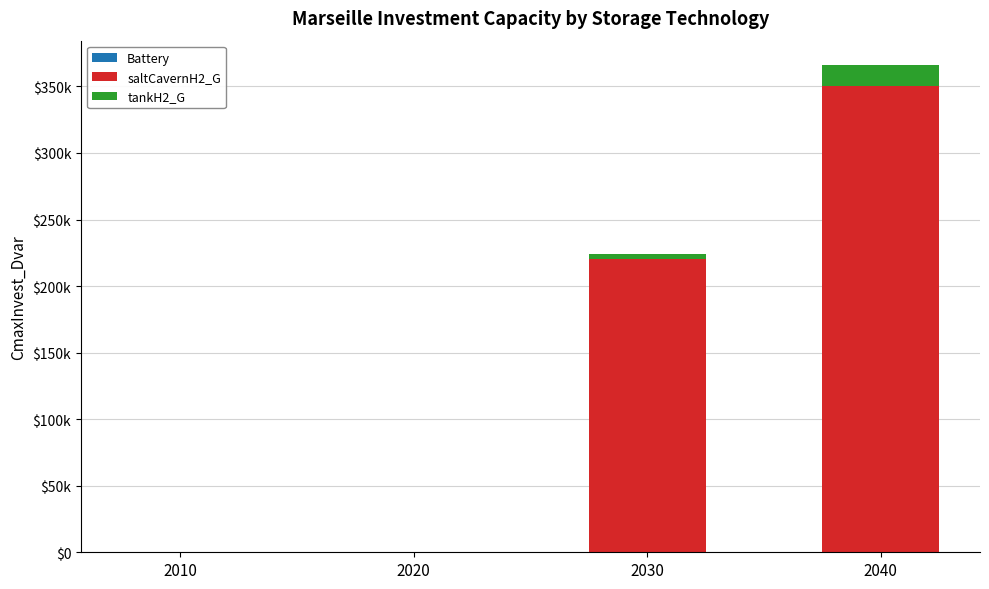

Does the chart contain stacked bars?

Yes